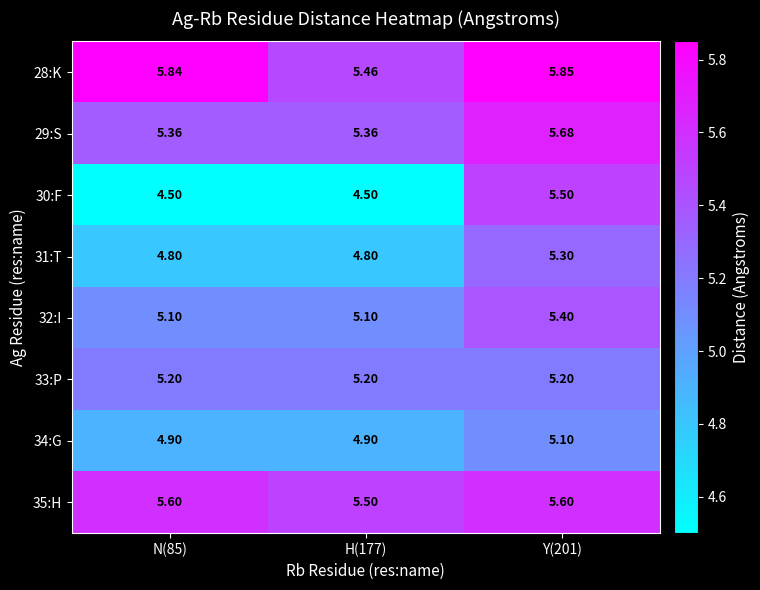

Is the value of 31:T at H(177) greater than the value of 32:I at Y(201)?

No